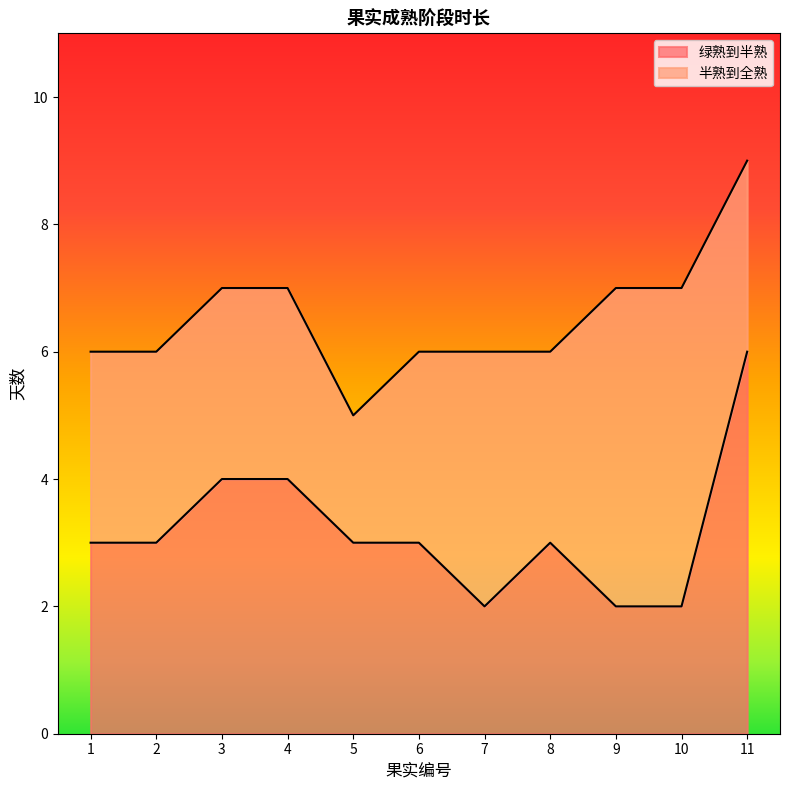

Where is the first local minimum?

7